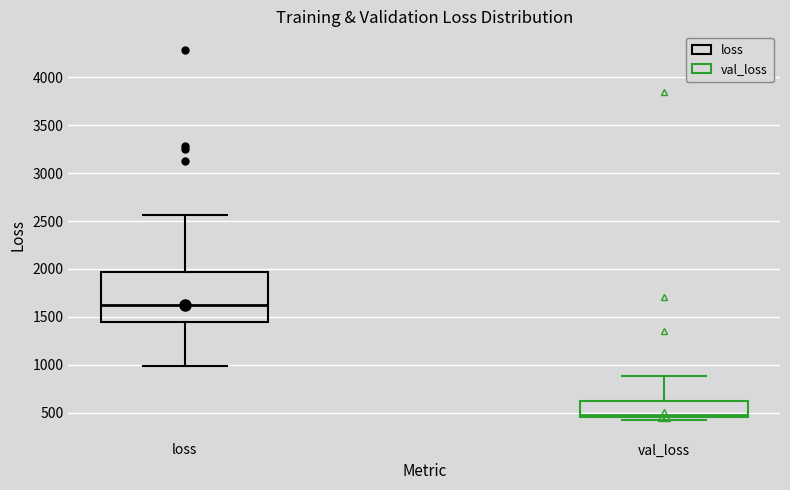

Where does the upper whisker of the box for val_loss end on the y-axis? The values are not printed on the chart, so give them approximately, as read against the axis.

900